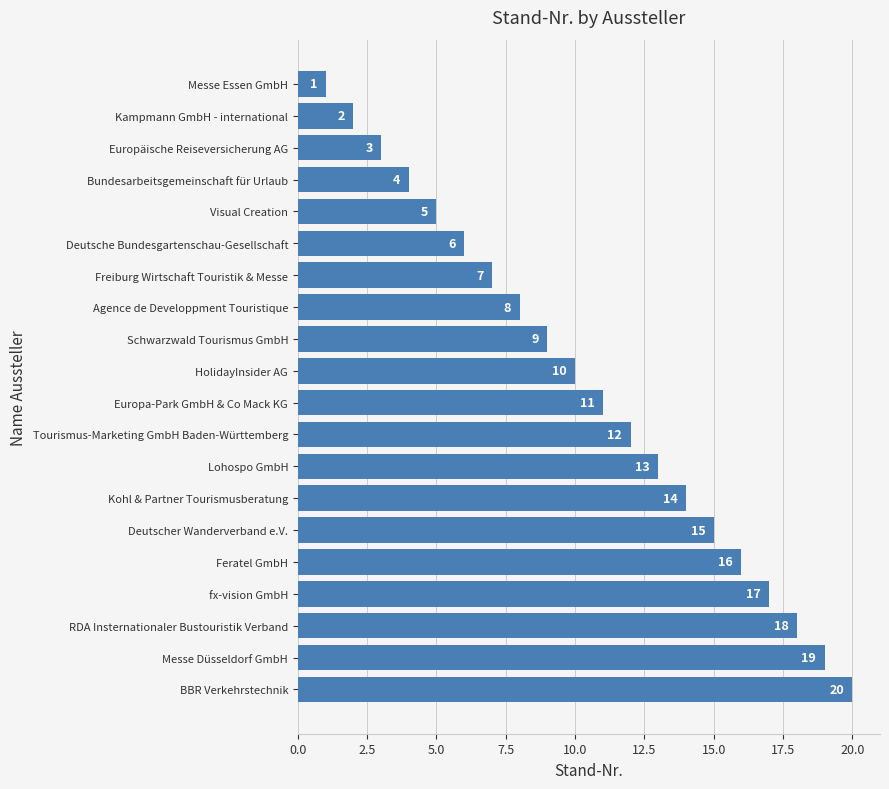

What is the value of the 1st bar from the top?

1